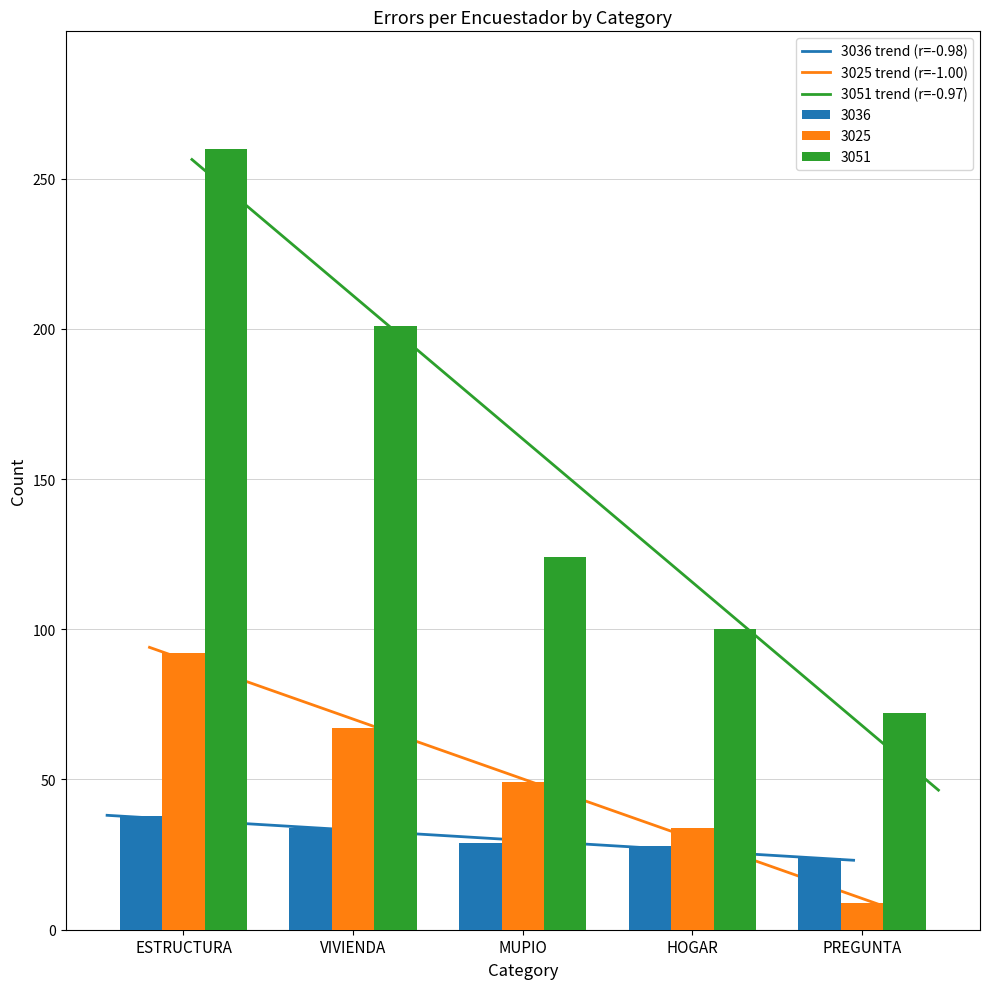

How many bars are there in each group?

3